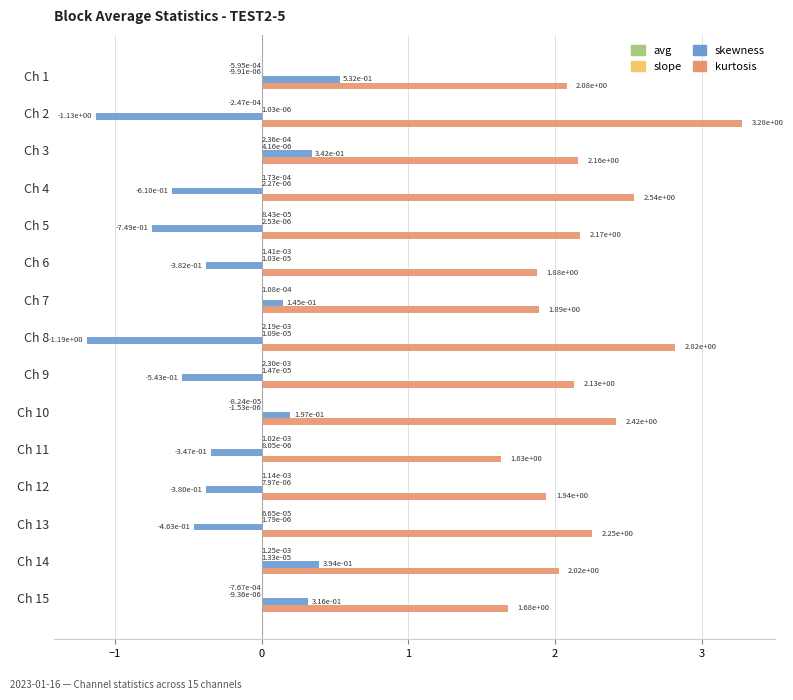

At which category is the sum across all series the highest?

Ch 10